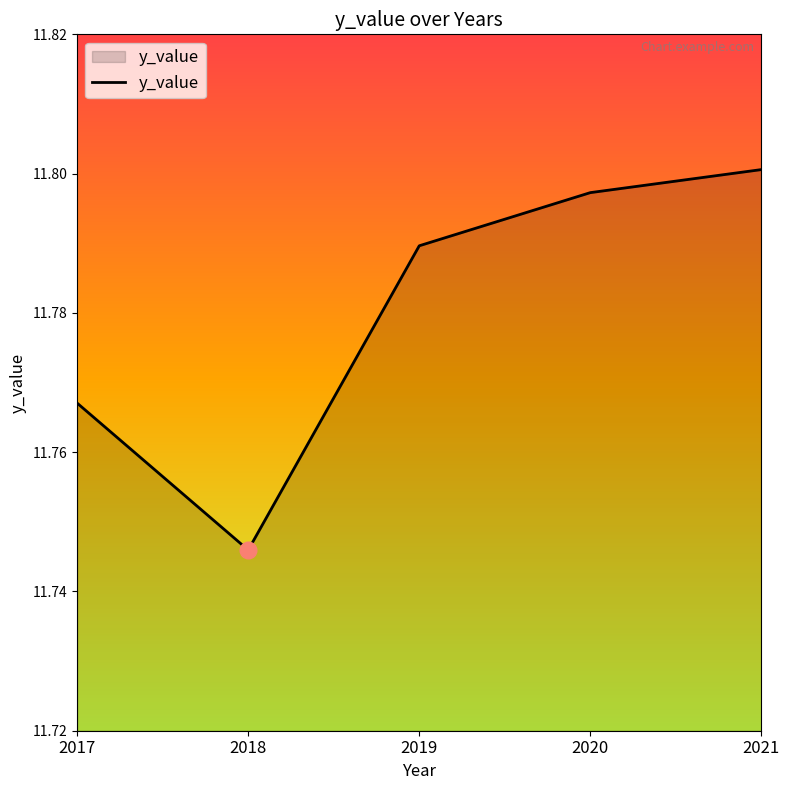

What is the ratio of the value at 2019 to the value at 2020?

1.0